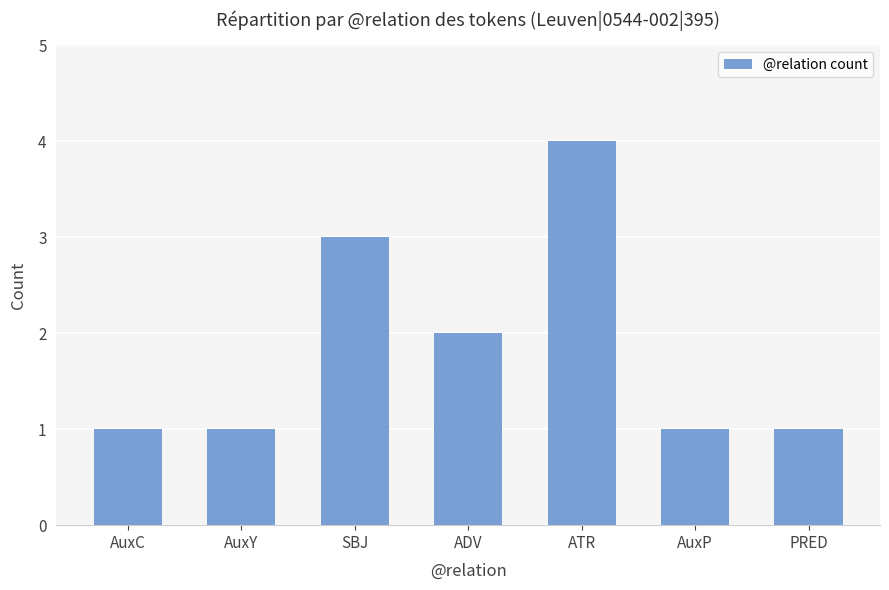

What is the greatest value displayed?

4